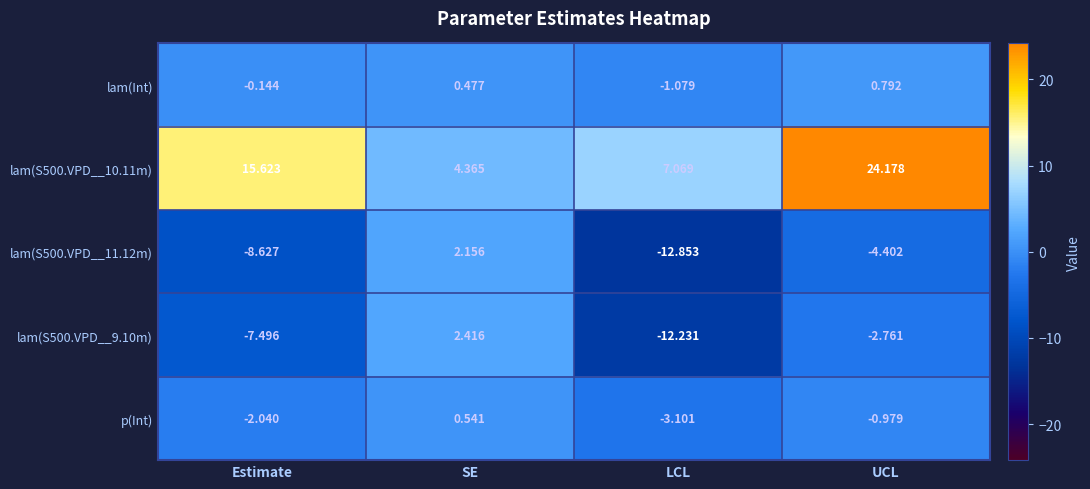

At which category does the chart reach its peak across all series?

UCL